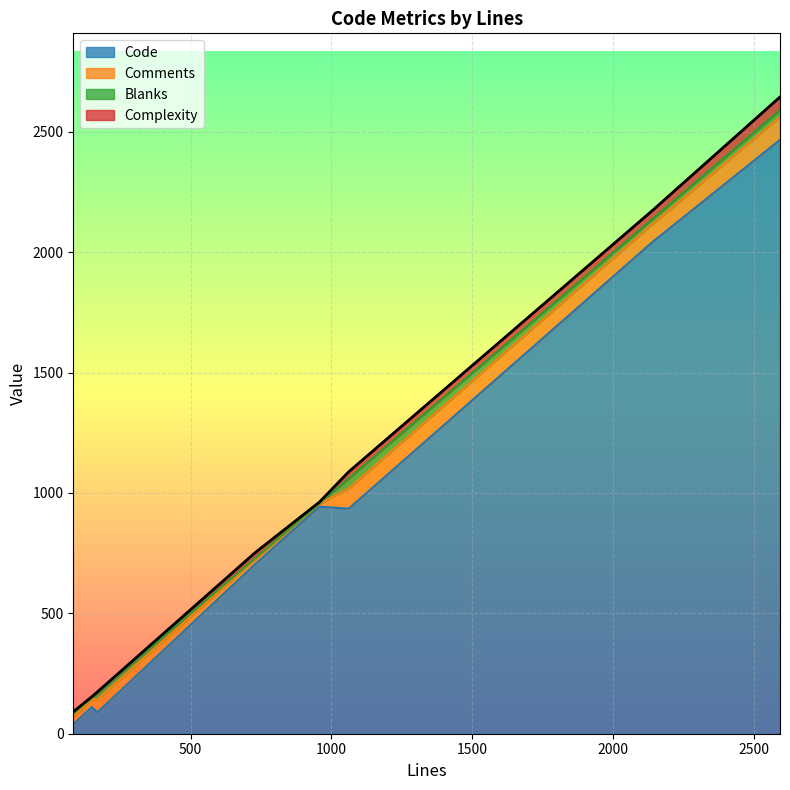

What value does the Comments series have at 957, to the nearest 10?

10